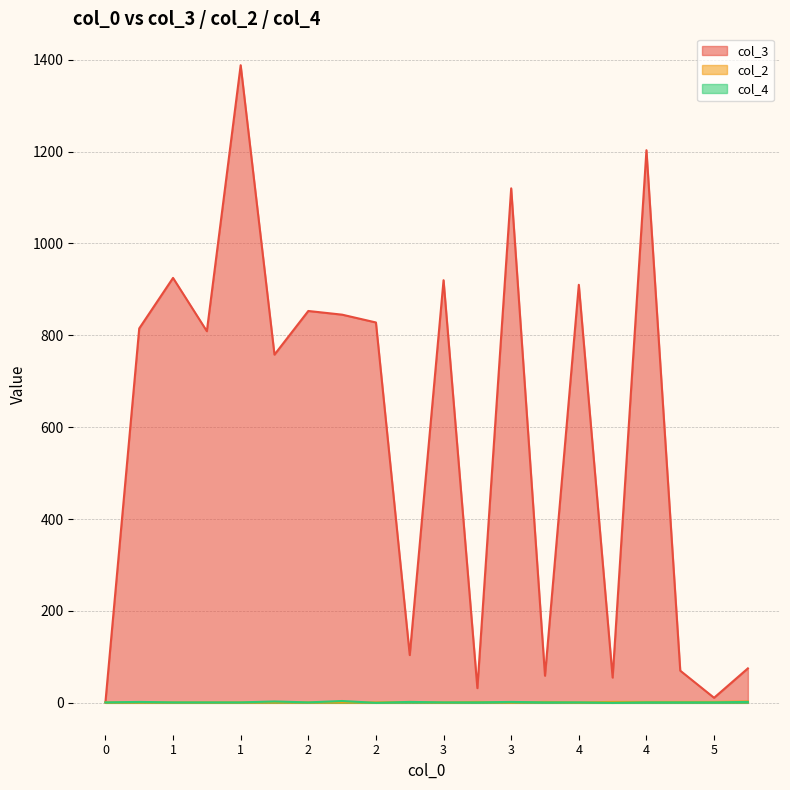

What is the difference between the highest and lowest values at 4?

909